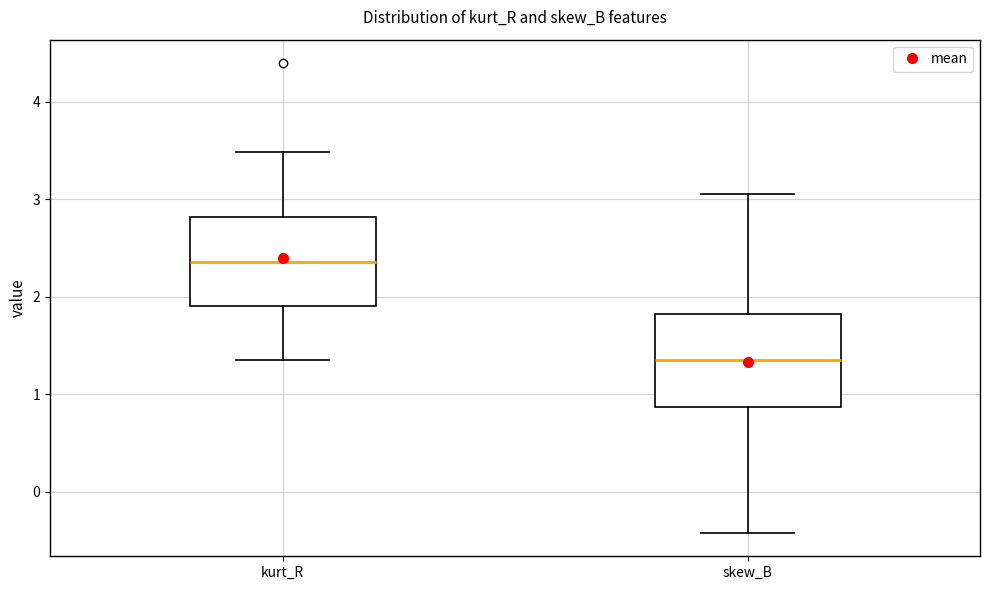

Where is the lower edge of the box for kurt_R on the y-axis? The values are not printed on the chart, so give them approximately, as read against the axis.

1.9